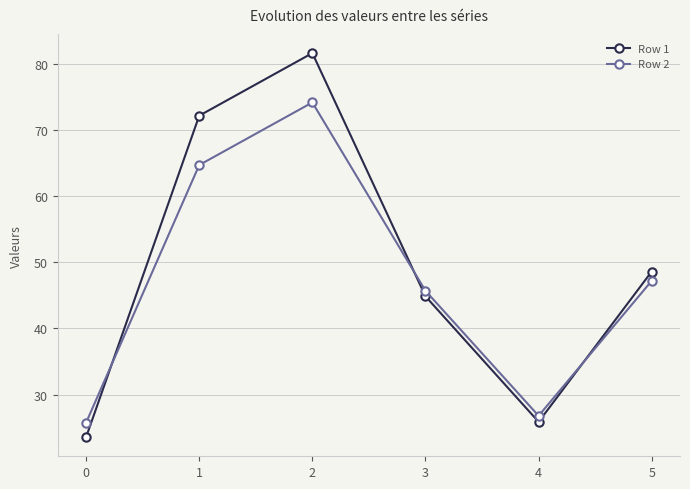

How many lines are shown in the chart?

2